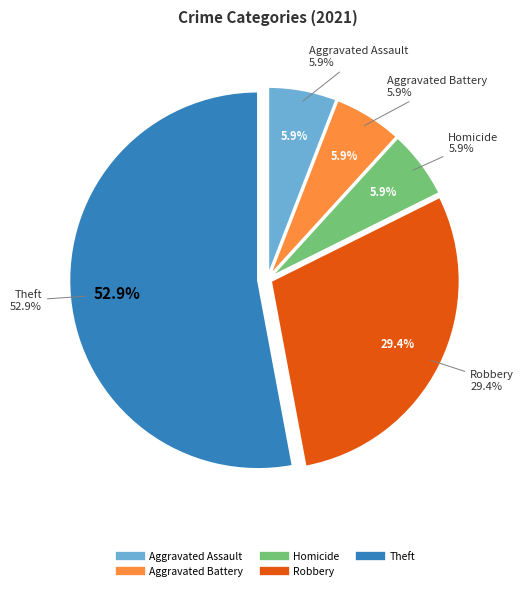

Which category has the biggest portion of the pie?

Theft